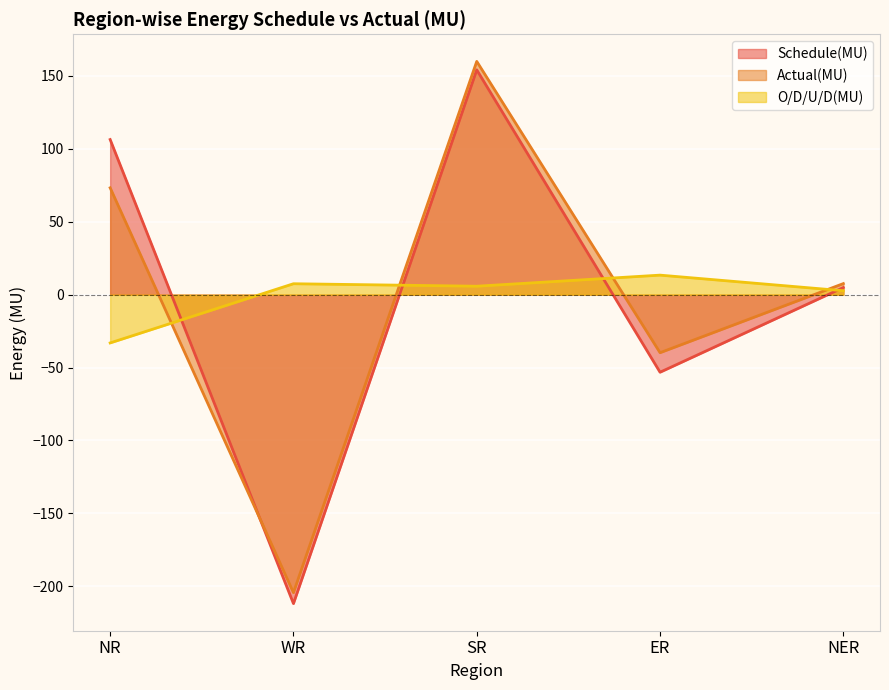

Does the chart display data point markers on the line(s)?

No